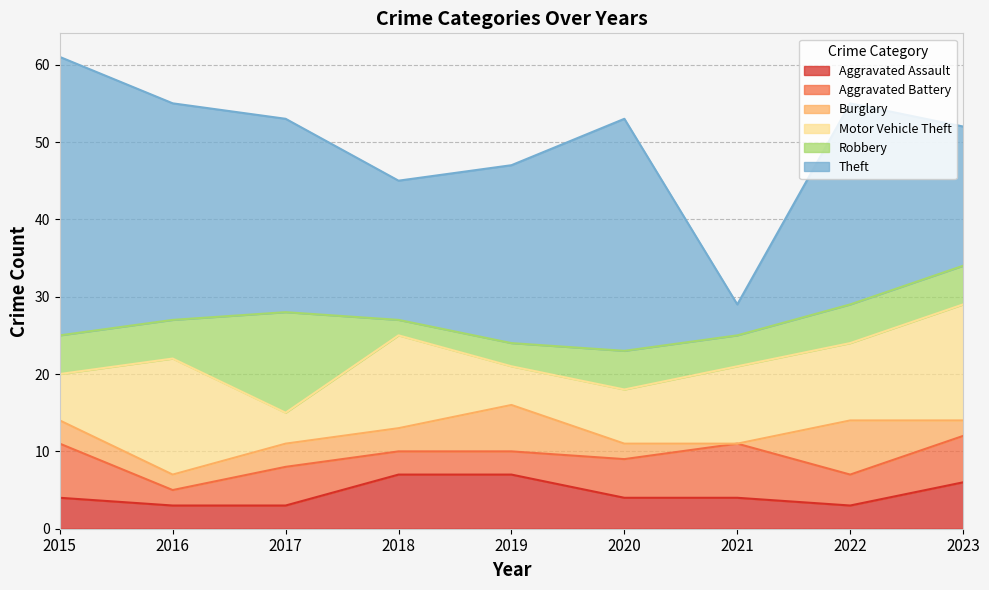

Is it true that Burglary equals 2 at 2017?

False